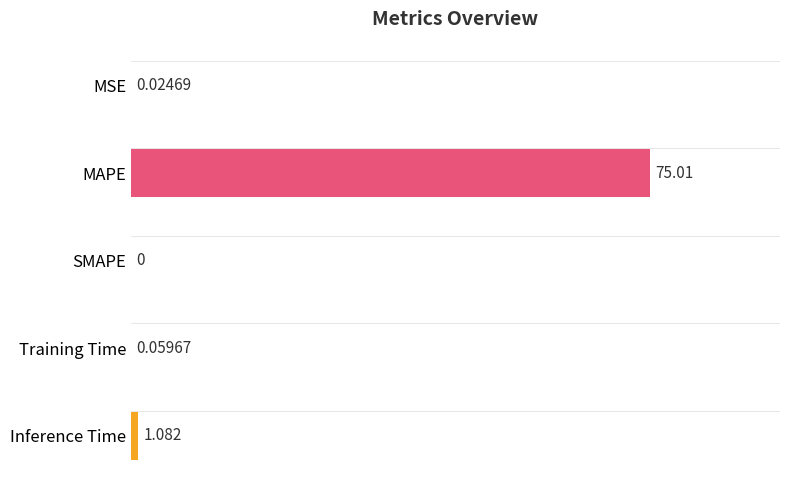

At which label is the value closest to 37?

Inference Time